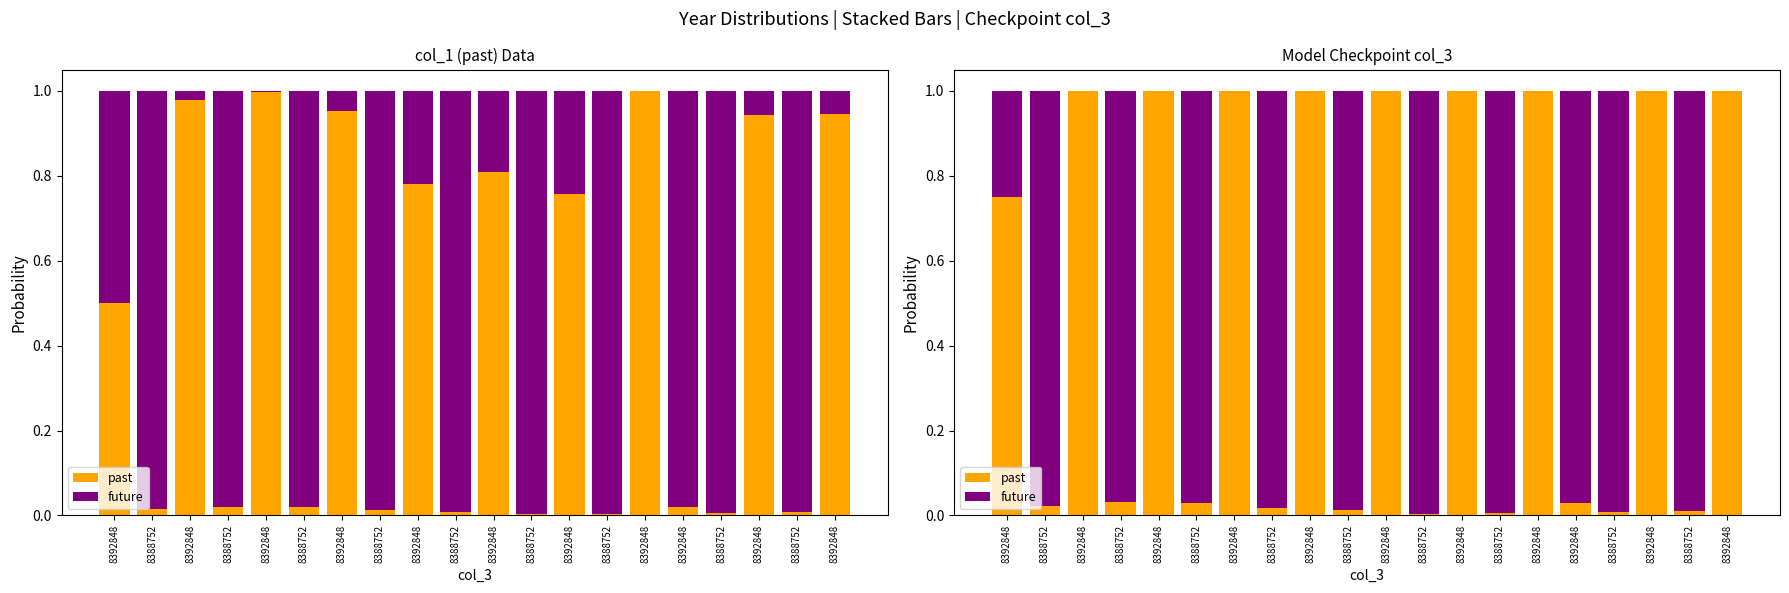

Between 8388752 and 8388752, which series saw the biggest shift?

future